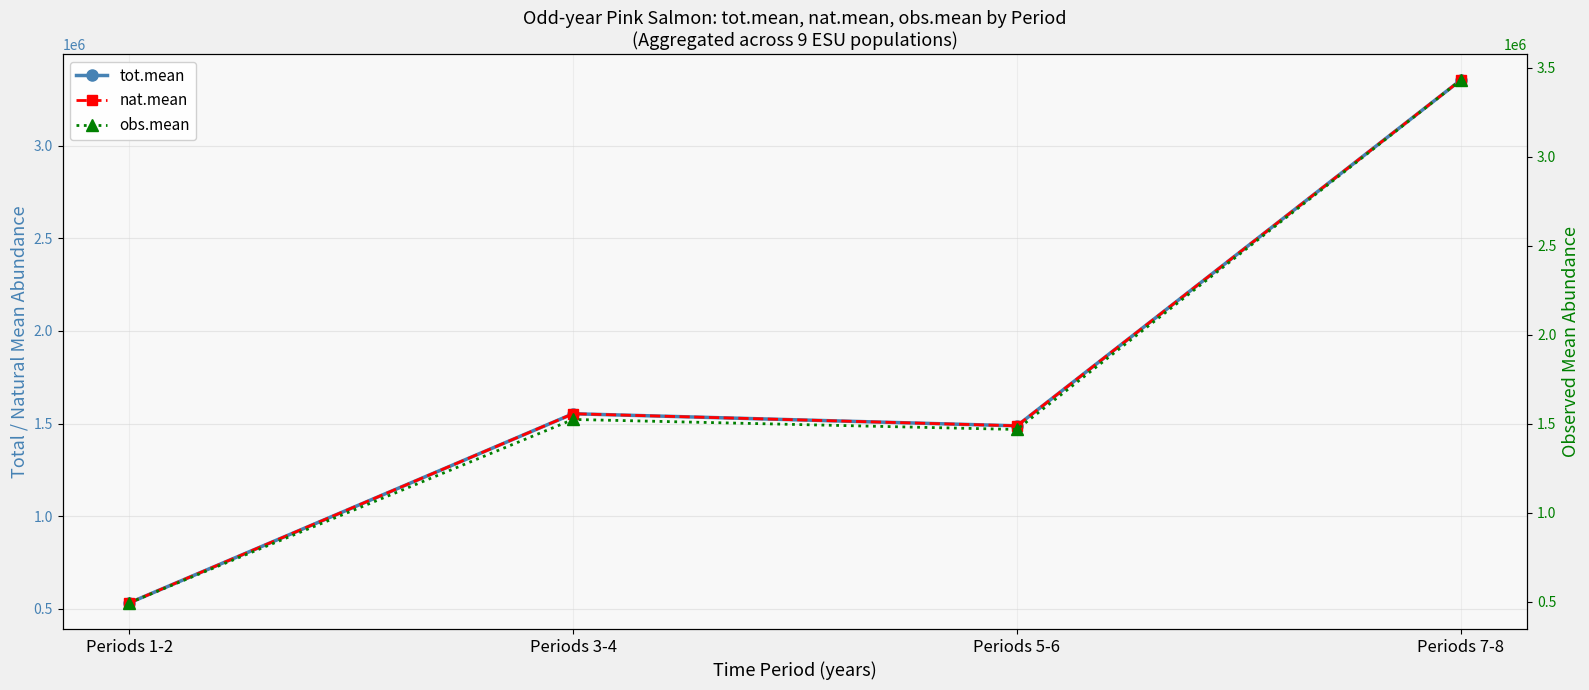

What is the label of the 3rd point from the left?

Periods 5-6